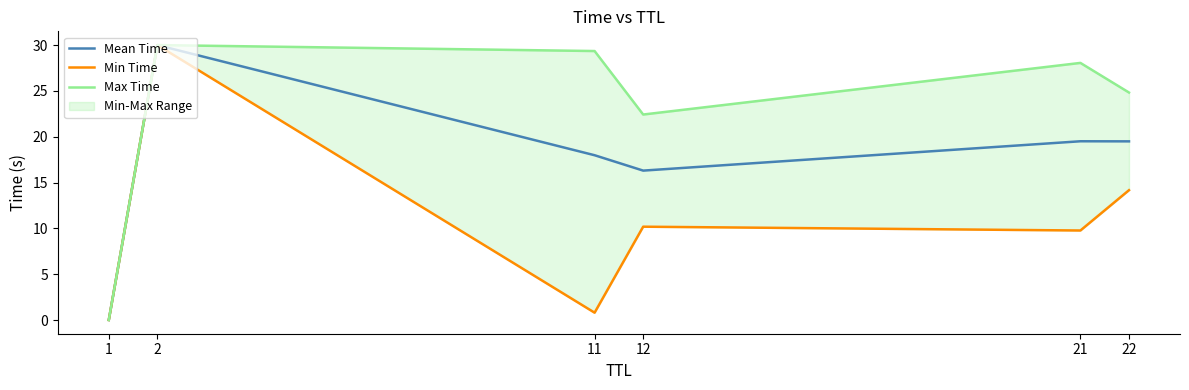

True or false: Mean Time and Max Time cross at least once.

False